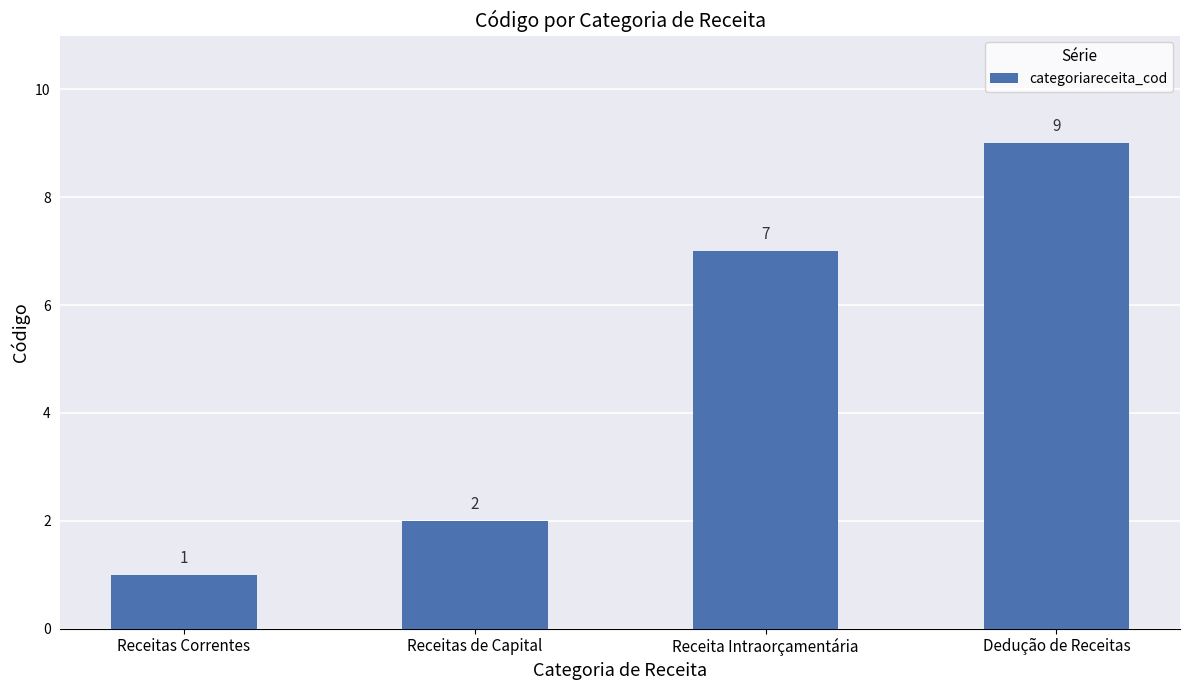

What is the average value?

5